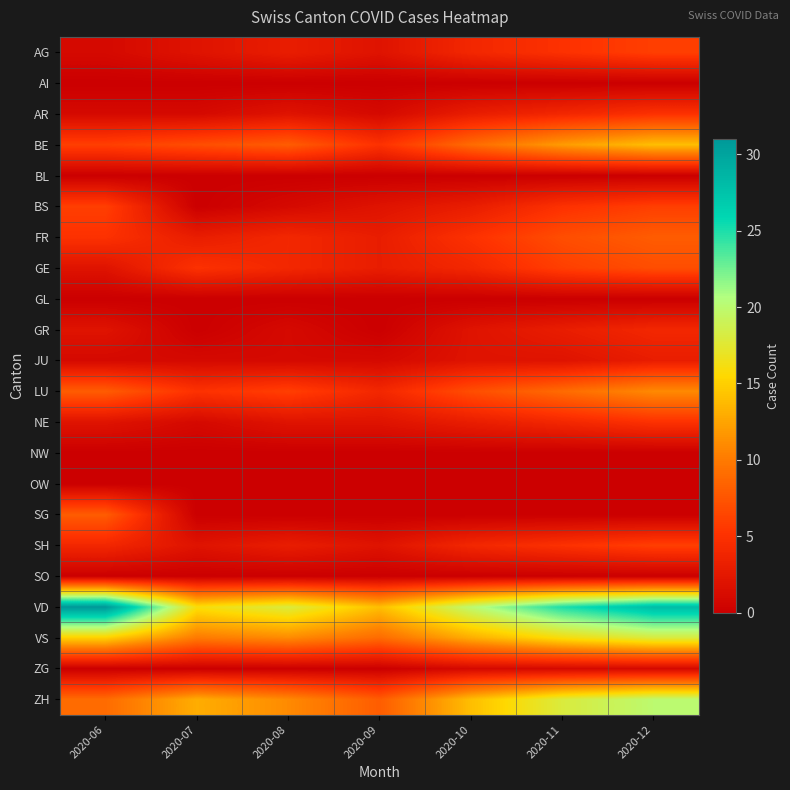

Reading left to right, what are all the values shown in this chart?

AG: 2020-06=1	2020-07=2	2020-08=3	2020-09=2	2020-10=4	2020-11=5	2020-12=6
AI: 2020-06=0	2020-07=0	2020-08=0	2020-09=0	2020-10=0	2020-11=0	2020-12=0
AR: 2020-06=1	2020-07=1	2020-08=2	2020-09=1	2020-10=3	2020-11=4	2020-12=5
BE: 2020-06=6	2020-07=7	2020-08=8	2020-09=5	2020-10=9	2020-11=12	2020-12=14
BL: 2020-06=0	2020-07=0	2020-08=0	2020-09=0	2020-10=0	2020-11=0	2020-12=0
BS: 2020-06=6	2020-07=0	2020-08=1	2020-09=2	2020-10=3	2020-11=5	2020-12=6
FR: 2020-06=5	2020-07=3	2020-08=4	2020-09=3	2020-10=5	2020-11=7	2020-12=8
GE: 2020-06=2	2020-07=5	2020-08=4	2020-09=3	2020-10=4	2020-11=6	2020-12=7
GL: 2020-06=0	2020-07=0	2020-08=0	2020-09=0	2020-10=0	2020-11=0	2020-12=0
GR: 2020-06=2	2020-07=0	2020-08=1	2020-09=0	2020-10=2	2020-11=3	2020-12=4
JU: 2020-06=1	2020-07=1	2020-08=1	2020-09=1	2020-10=2	2020-11=2	2020-12=3
LU: 2020-06=8	2020-07=5	2020-08=6	2020-09=4	2020-10=7	2020-11=9	2020-12=11
NE: 2020-06=2	2020-07=1	2020-08=2	2020-09=2	2020-10=3	2020-11=4	2020-12=5
NW: 2020-06=0	2020-07=0	2020-08=0	2020-09=0	2020-10=0	2020-11=0	2020-12=0
OW: 2020-06=0	2020-07=0	2020-08=0	2020-09=0	2020-10=0	2020-11=0	2020-12=0
SG: 2020-06=8	2020-07=0	2020-08=0	2020-09=0	2020-10=0	2020-11=0	2020-12=0
SH: 2020-06=4	2020-07=2	2020-08=3	2020-09=2	2020-10=4	2020-11=5	2020-12=6
SO: 2020-06=0	2020-07=0	2020-08=0	2020-09=0	2020-10=0	2020-11=0	2020-12=0
VD: 2020-06=31	2020-07=16	2020-08=18	2020-09=14	2020-10=20	2020-11=25	2020-12=28
VS: 2020-06=15	2020-07=10	2020-08=11	2020-09=9	2020-10=13	2020-11=16	2020-12=18
ZG: 2020-06=0	2020-07=0	2020-08=0	2020-09=0	2020-10=1	2020-11=1	2020-12=1
ZH: 2020-06=9	2020-07=13	2020-08=11	2020-09=8	2020-10=14	2020-11=18	2020-12=20